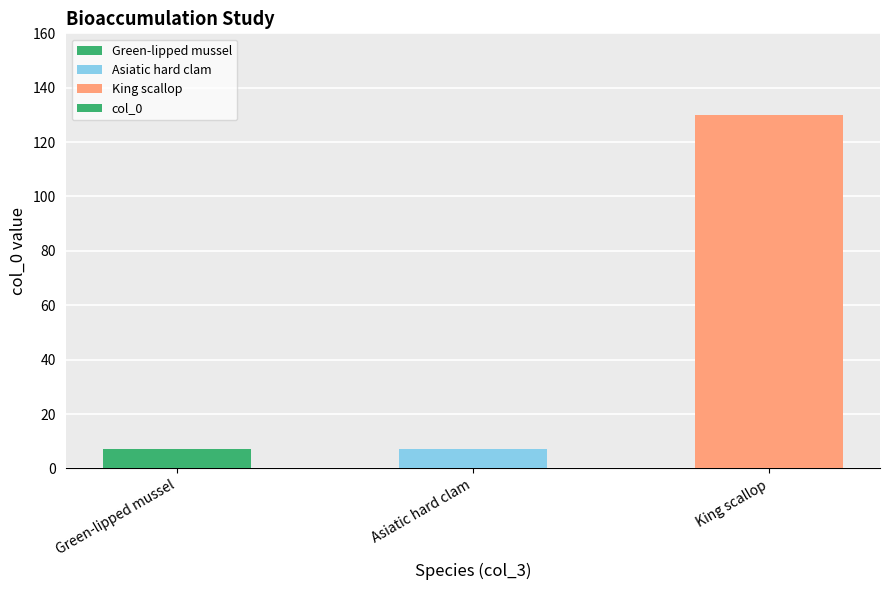

Does the chart contain stacked bars?

No